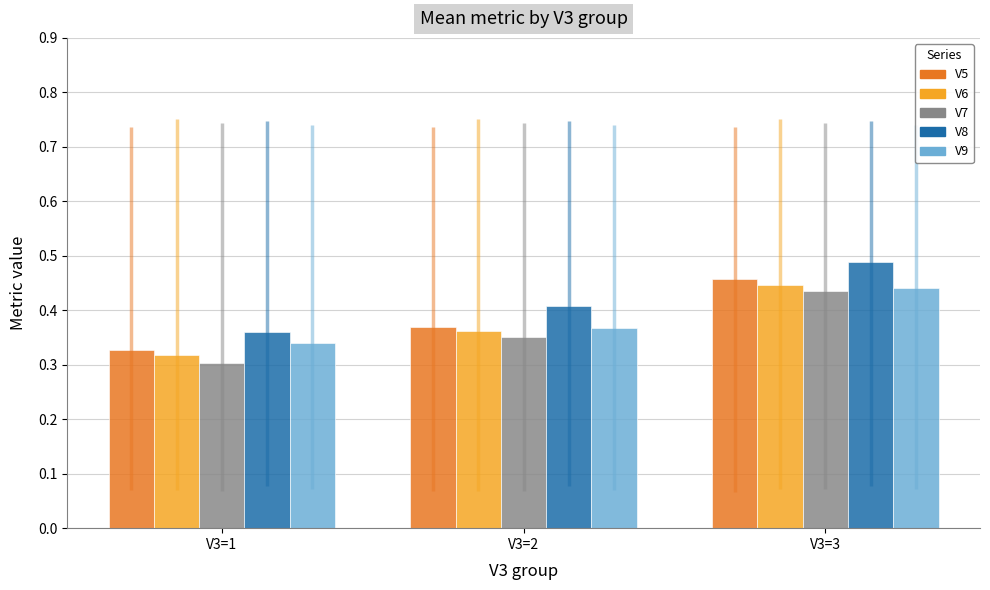

At how many categories does at least one series exceed 0?

3